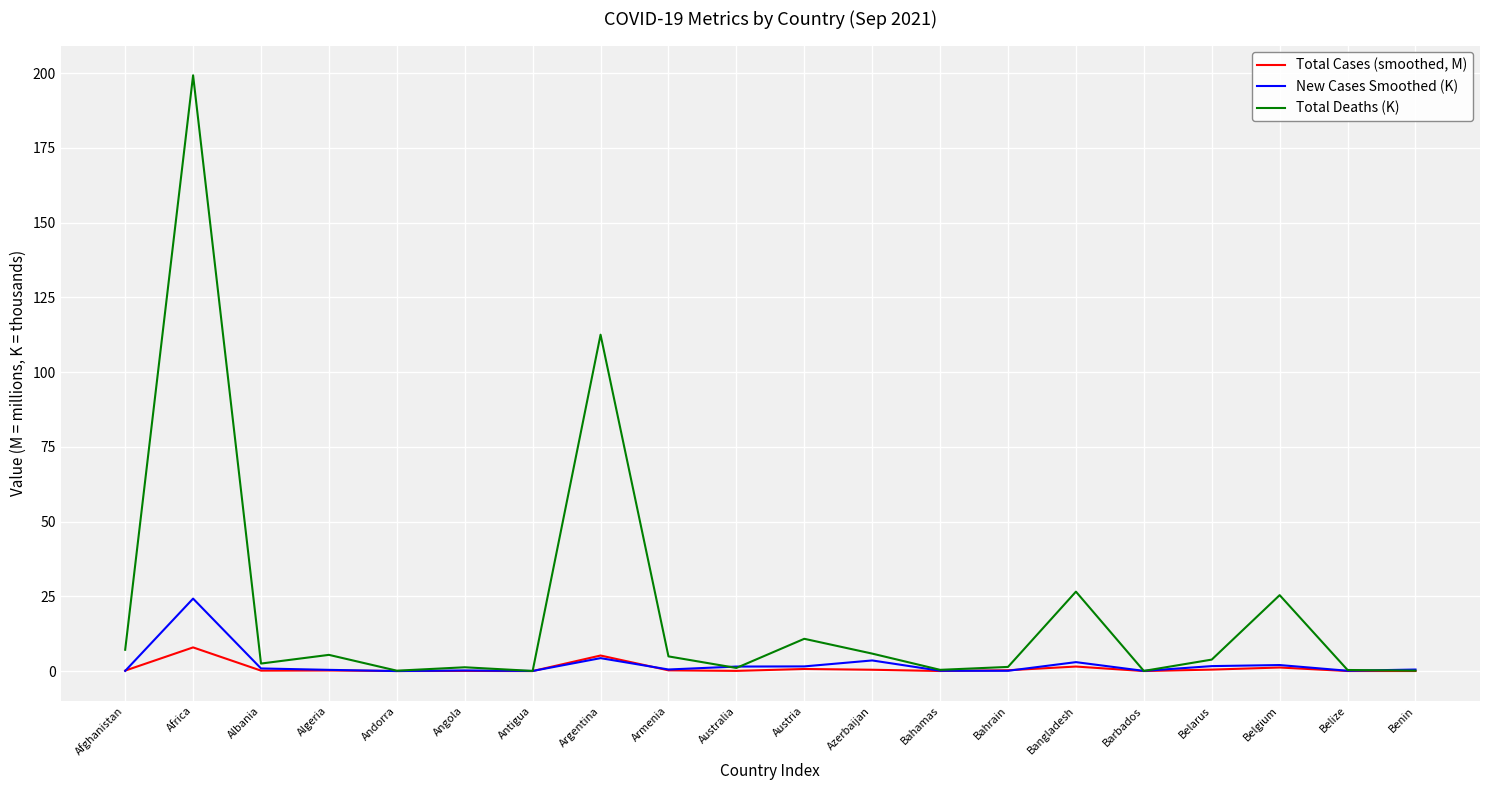

What is the total value across all series at Albania?

3.5